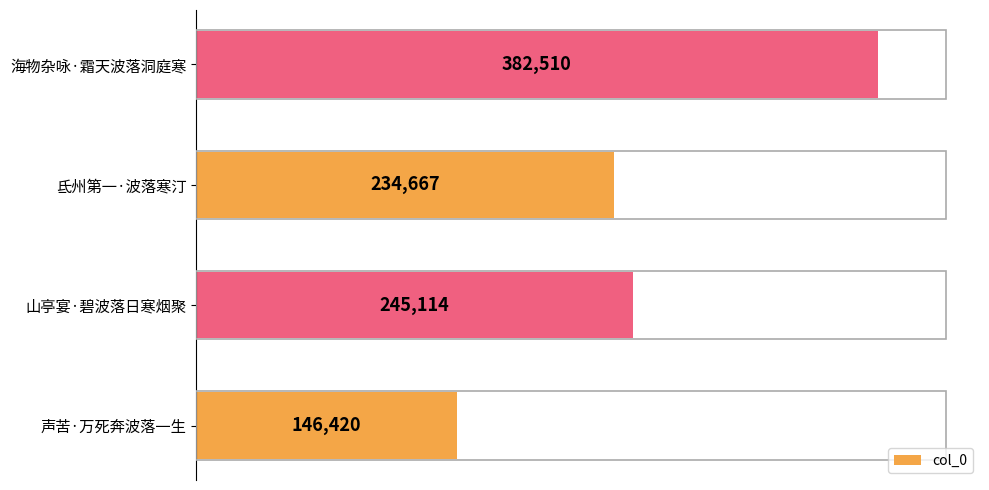

The value at 海物杂咏·霜天波落洞庭寒 is 258238. True or false?

False